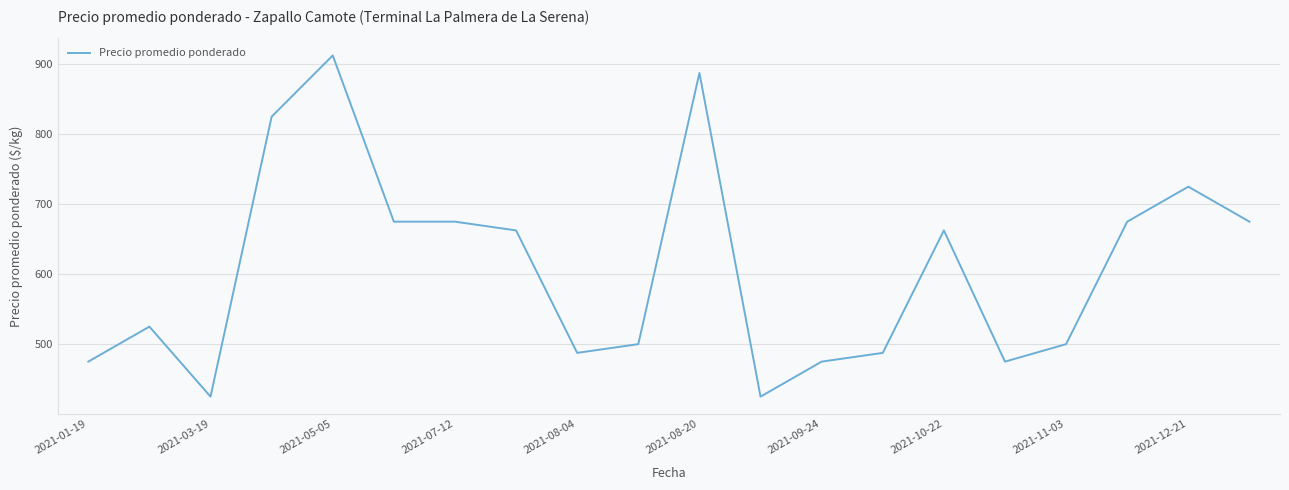

What is the minimum value shown in the chart?

425.0